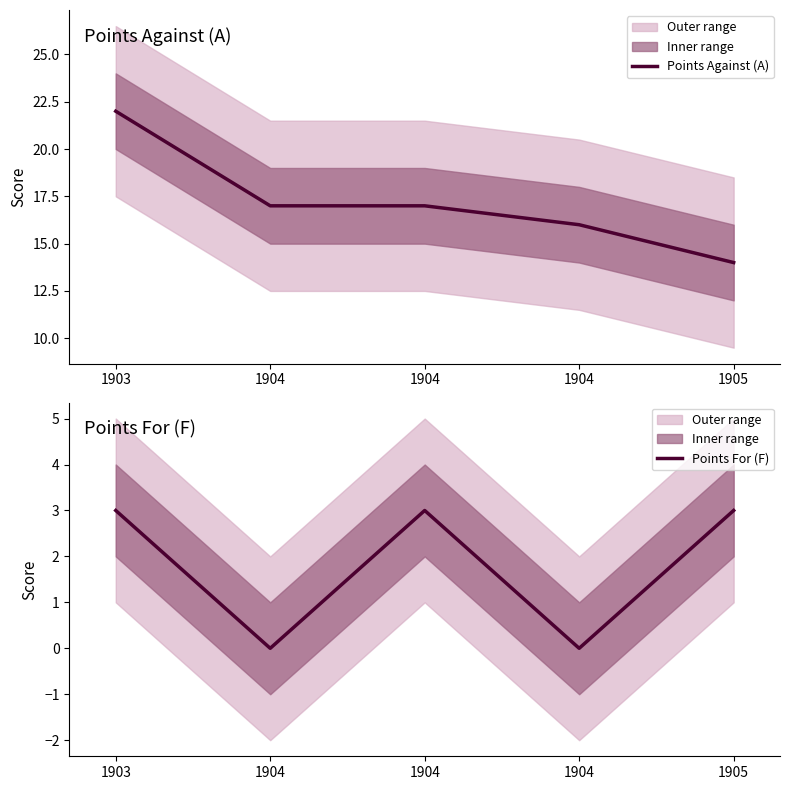

True or false: Points Against (A) has a value of 17 at 1904.

True